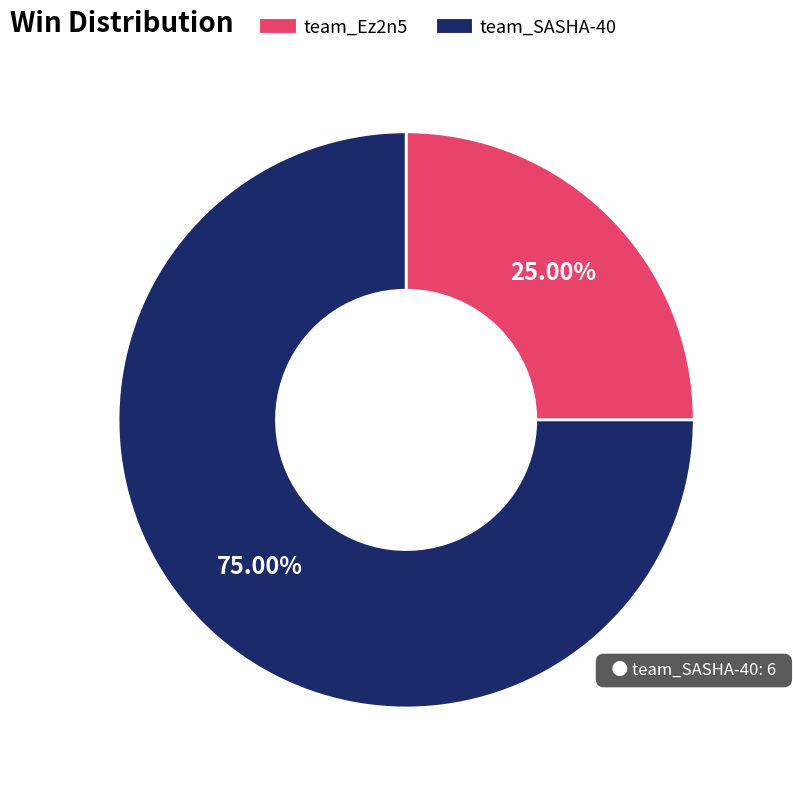

How many slices are in this pie chart?

2